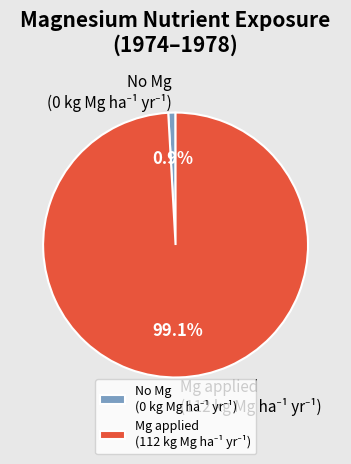

To the nearest percent, what is the average slice percentage?

50%